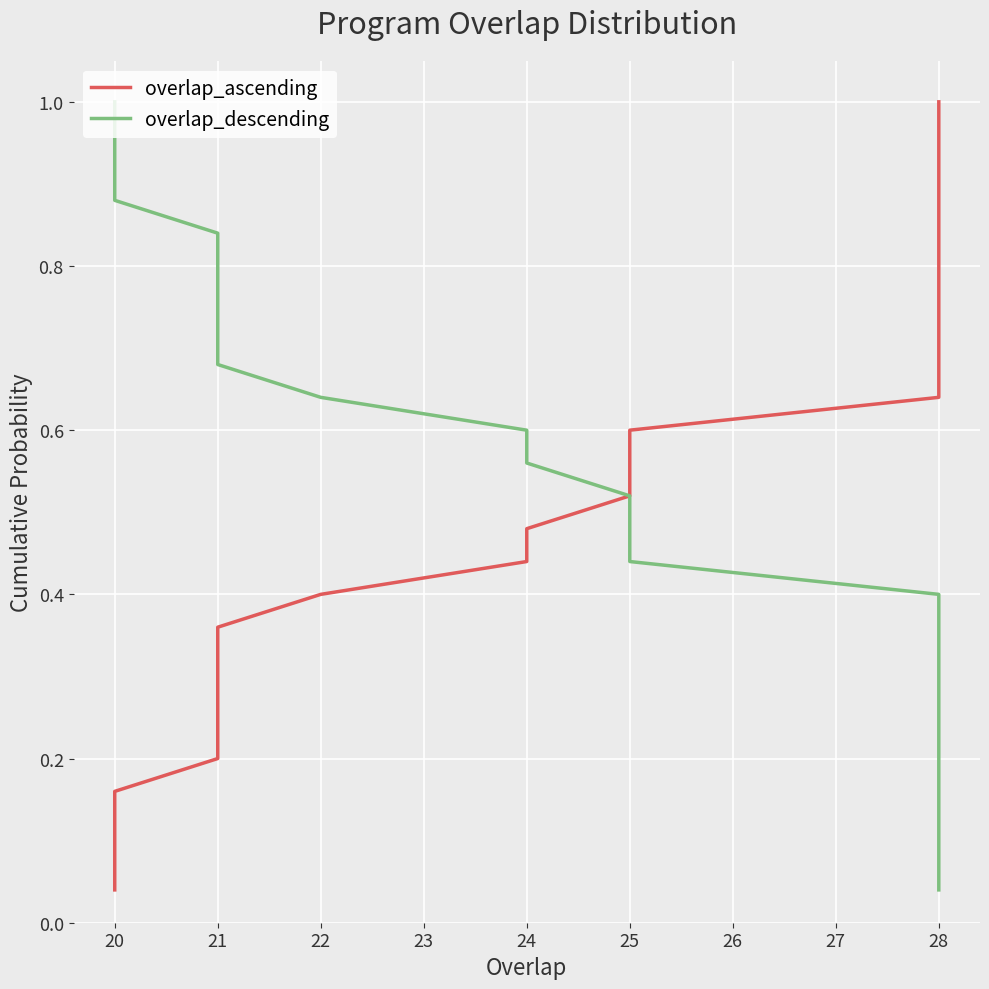

Which series has the largest total across all categories?

overlap_ascending